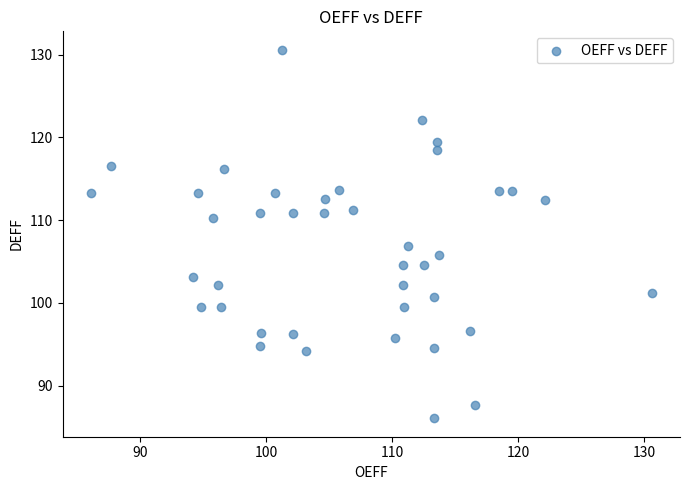

What Y value in the scatter plot is closest to 108?

106.9